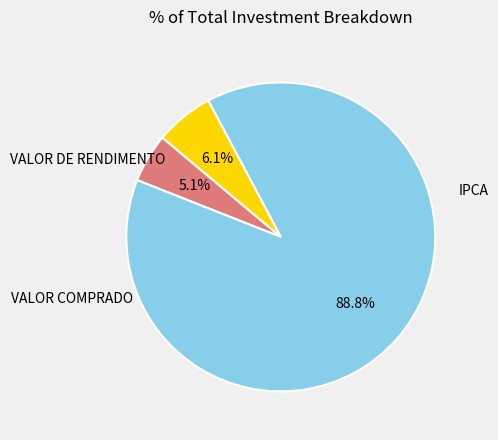

Does any single category account for the majority?

Yes